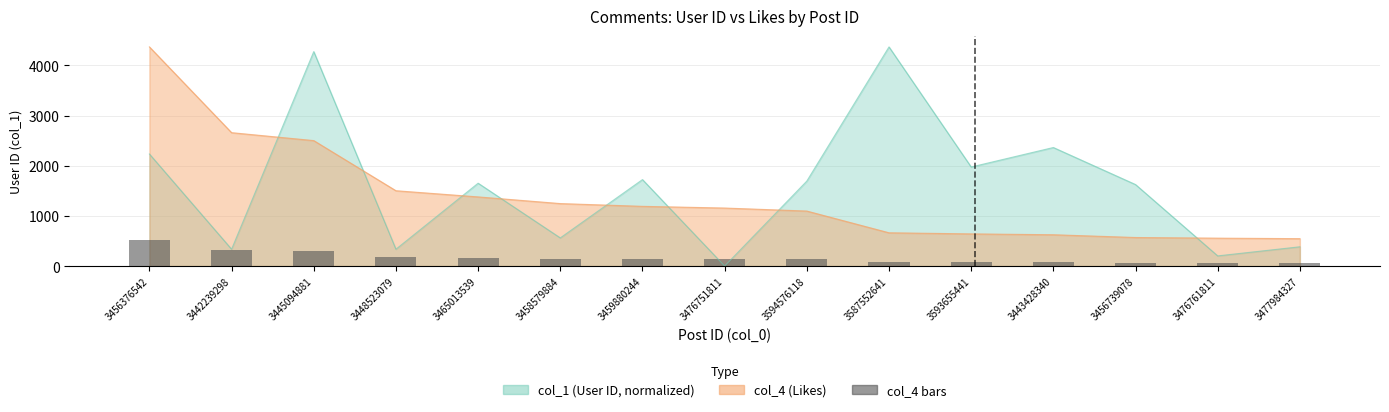

What position from the right is 3448523079?

12